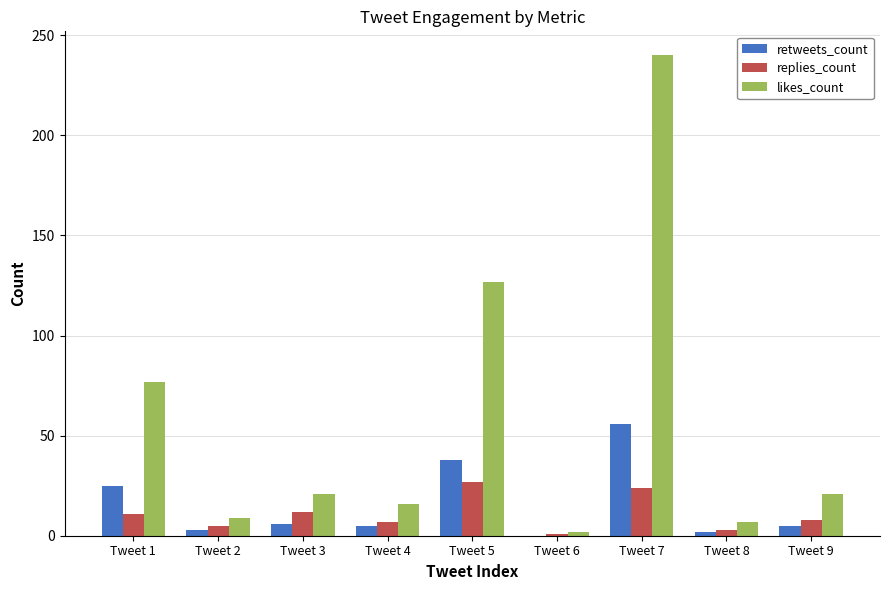

True or false: replies_count has a value of 12 at Tweet 3.

True